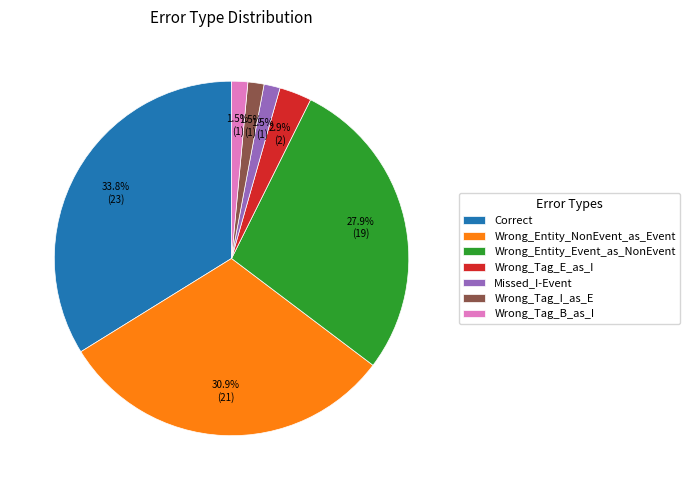

To the nearest percent, what percentage of the pie is Wrong_Entity_Event_as_NonEvent?

28%